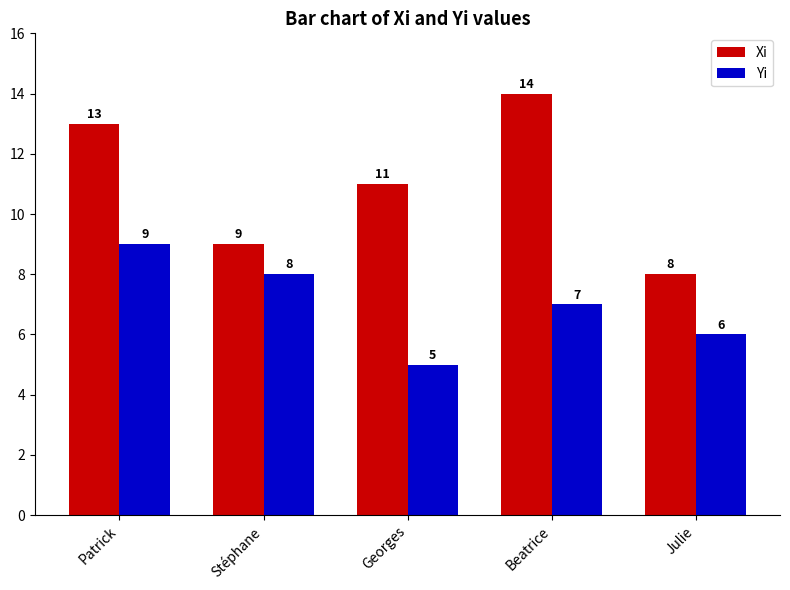

What is the average value of the Yi series?

7